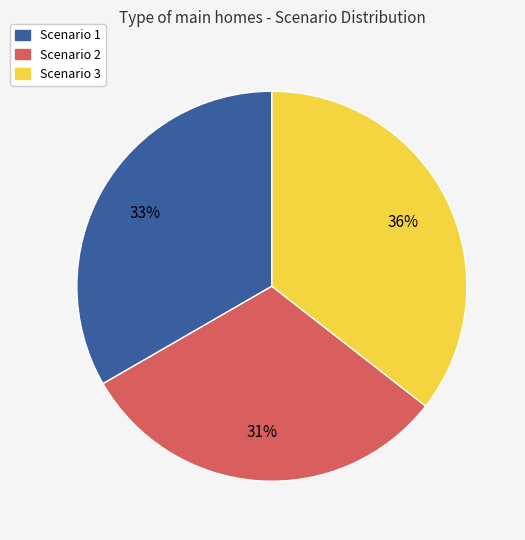

How many slices are in this pie chart?

3